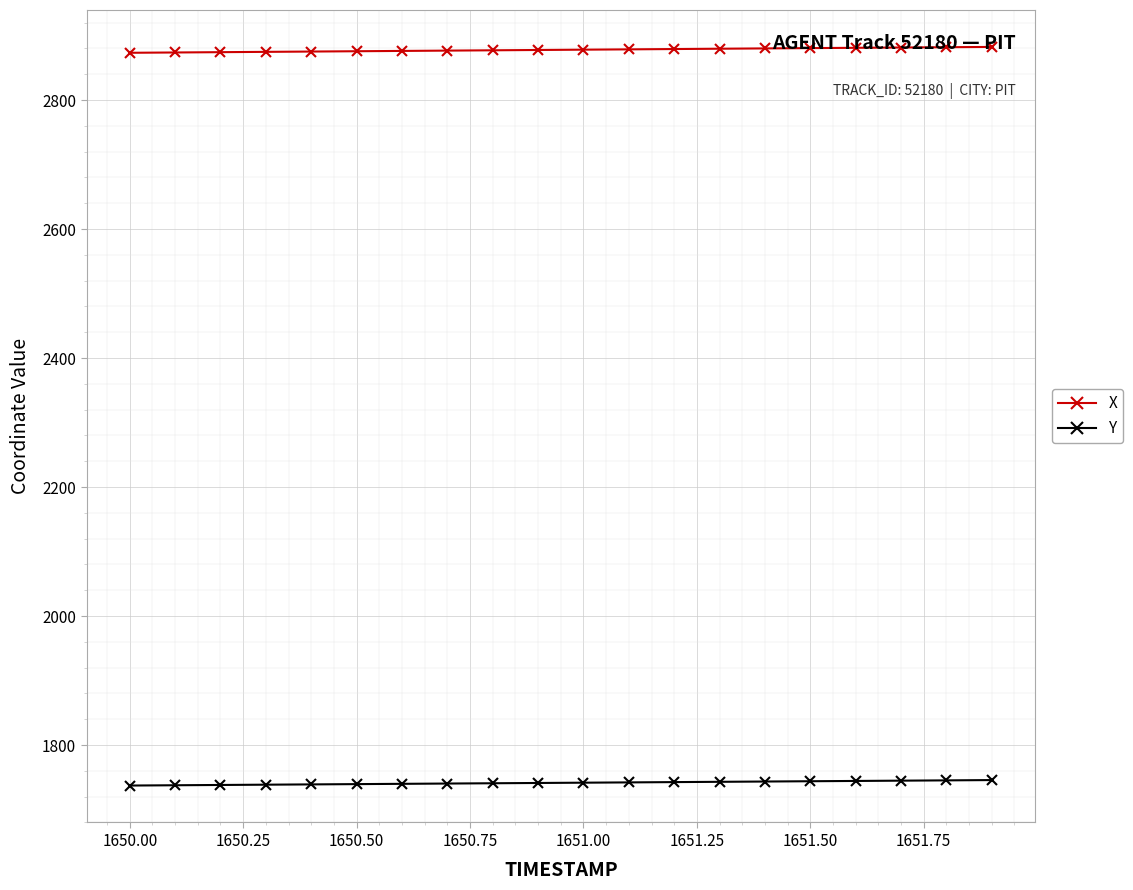

Rank the series by their average value, from lowest to highest.

Y, X